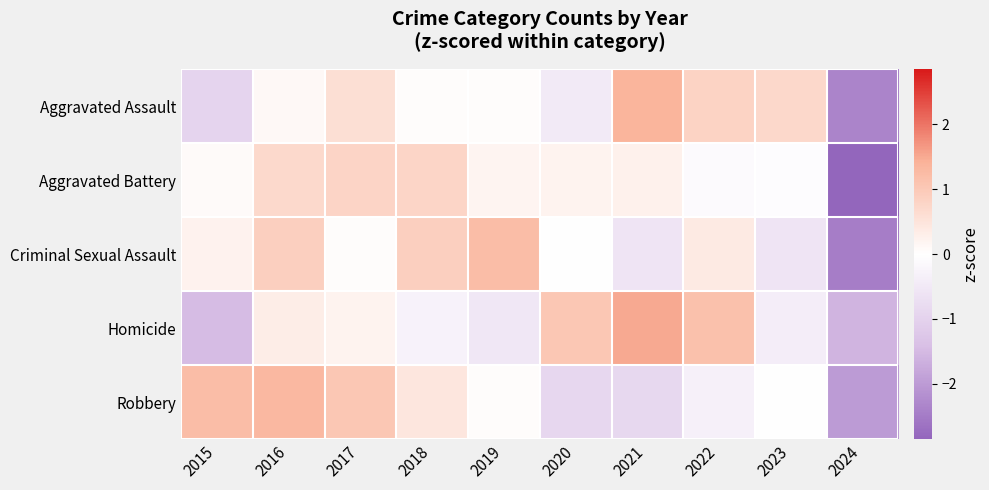

Reading right to left, extract all data points from this chart.

Aggravated Assault: 2024=-2.3	2023=0.7	2022=0.8	2021=1.4	2020=-0.4	2019=0.0	2018=0.0	2017=0.6	2016=0.1	2015=-0.9
Aggravated Battery: 2024=-2.8	2023=-0.0	2022=-0.1	2021=0.2	2020=0.2	2019=0.2	2018=0.8	2017=0.8	2016=0.7	2015=0.1
Criminal Sexual Assault: 2024=-2.5	2023=-0.6	2022=0.4	2021=-0.6	2020=-0.0	2019=1.2	2018=0.9	2017=0.1	2016=0.9	2015=0.2
Homicide: 2024=-1.6	2023=-0.4	2022=1.2	2021=1.5	2020=1.0	2019=-0.5	2018=-0.3	2017=0.2	2016=0.3	2015=-1.5
Robbery: 2024=-2.0	2023=-0.0	2022=-0.3	2021=-0.9	2020=-0.9	2019=0.1	2018=0.5	2017=1.0	2016=1.3	2015=1.2